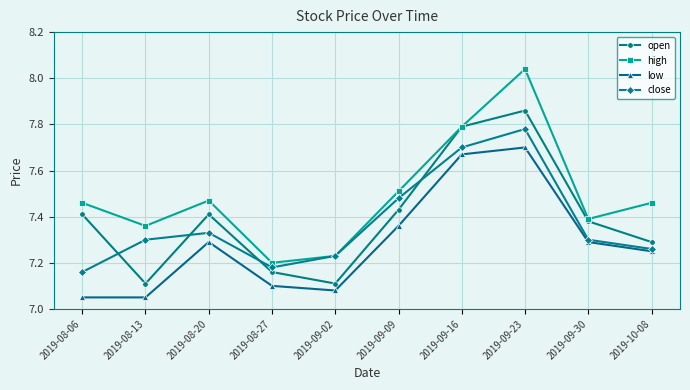

At how many categories does at least one series exceed 7?

10